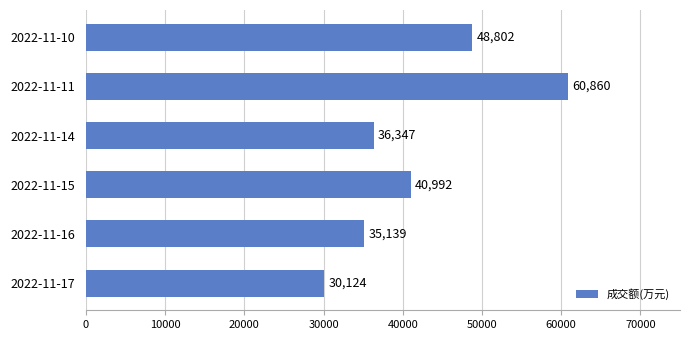

What is the maximum value shown in the chart?

60860